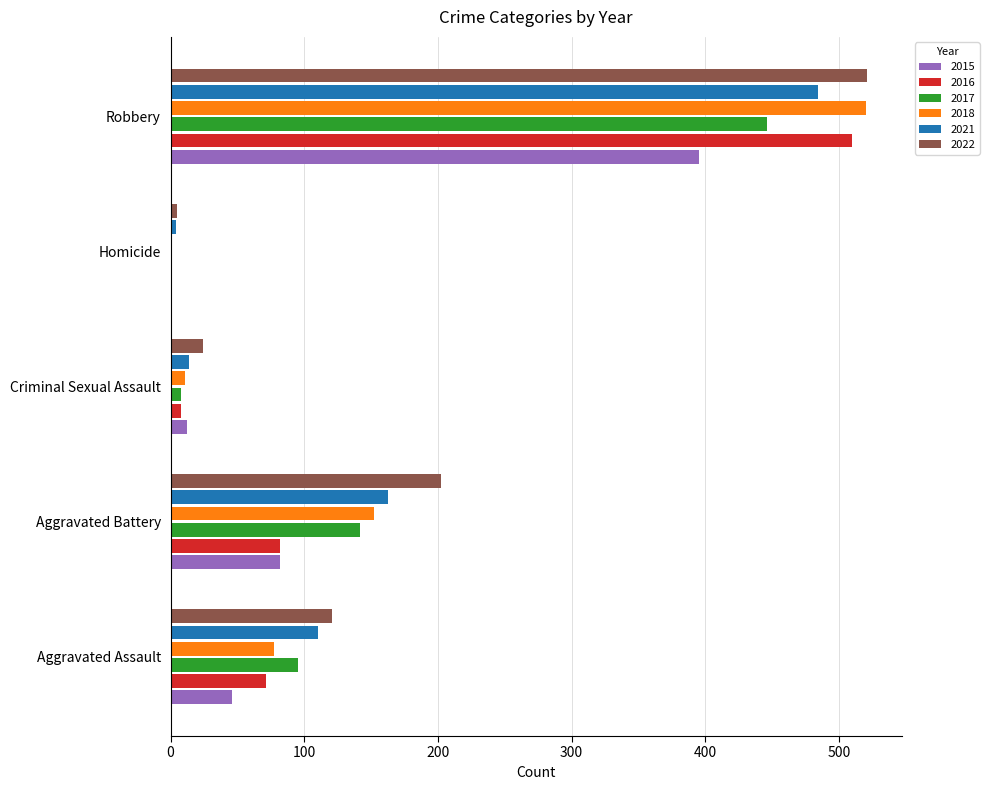

Where is 2021 nearest to the value 244?

Aggravated Battery